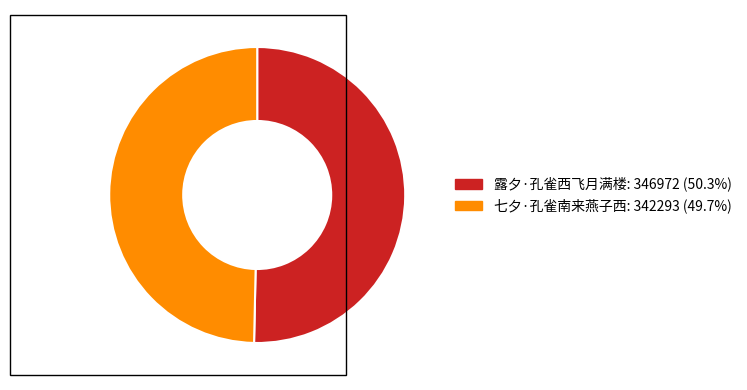

Approximately how many times larger is the value at 七夕·孔雀南来燕子西: 342293 (49.7%) compared to 露夕·孔雀西飞月满楼: 346972 (50.3%)?

1.0